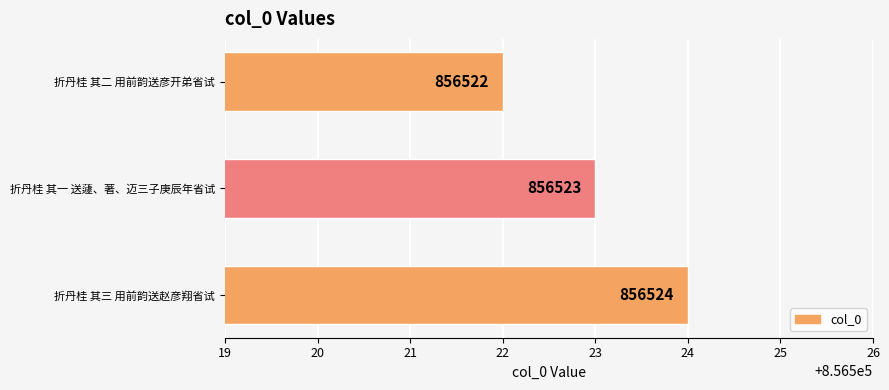

At which category does the chart reach its minimum across all series?

折丹桂 其二 用前韵送彦开弟省试